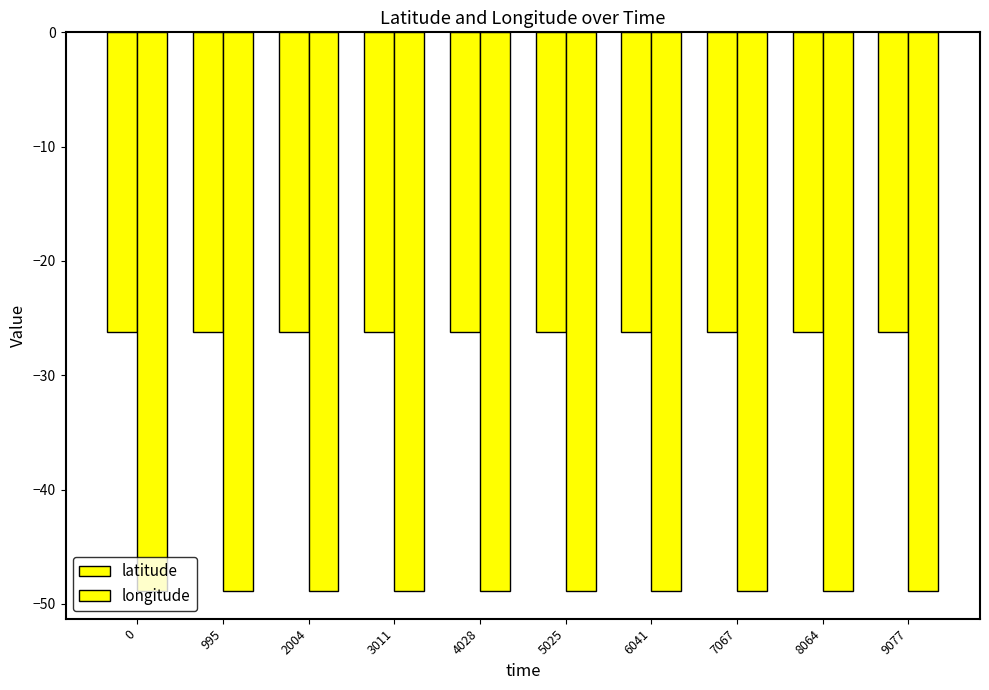

Which series has the largest total across all categories?

latitude